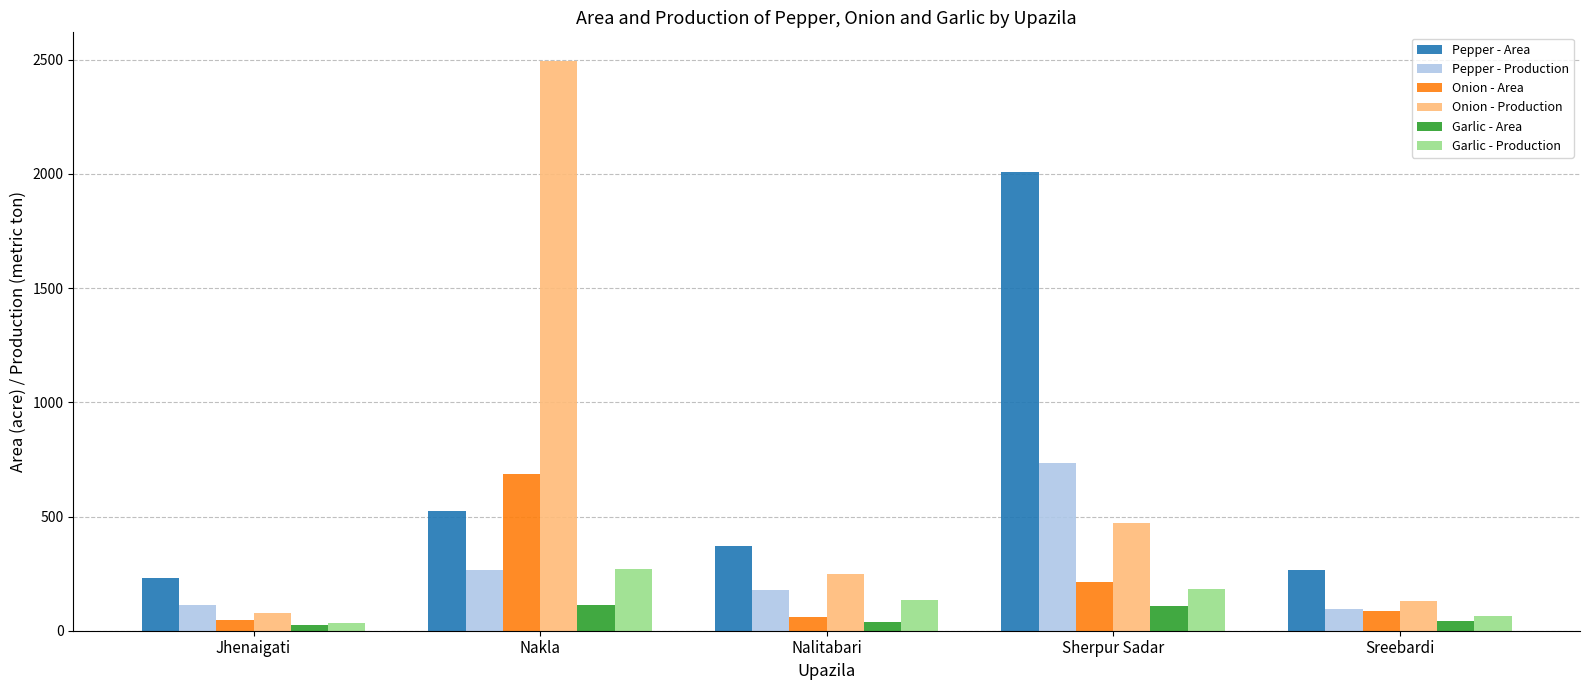

Are the bars horizontal?

No